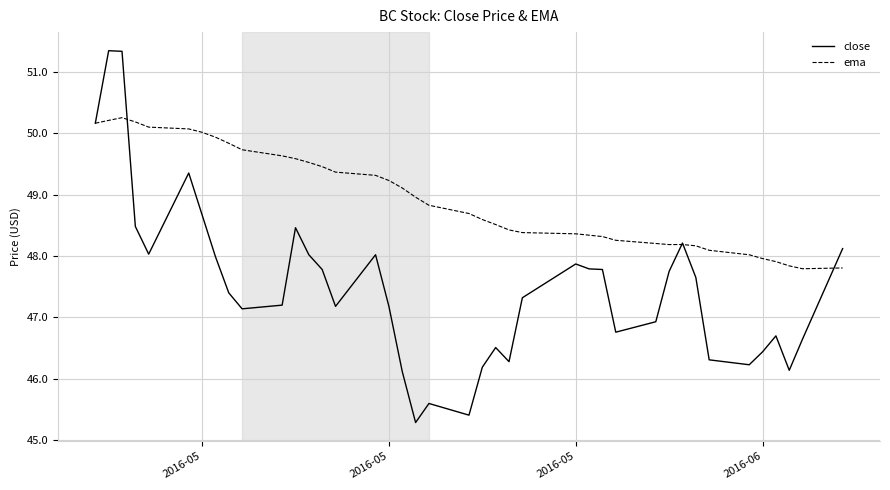

What is the average value of the ema series?

48.9